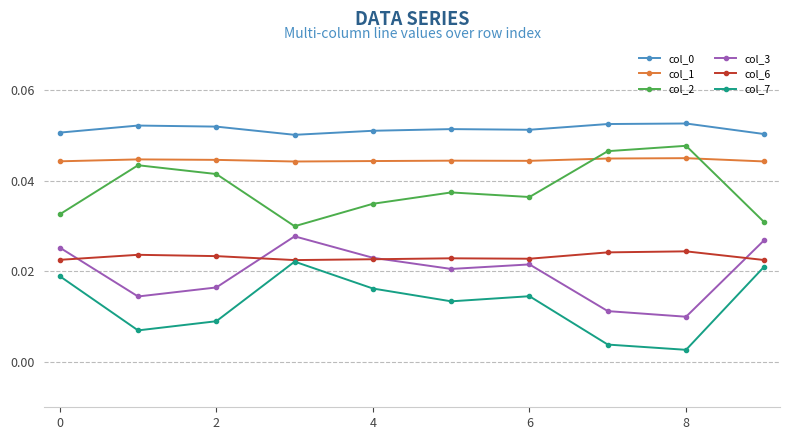

At how many categories does at least one series exceed 0?

10